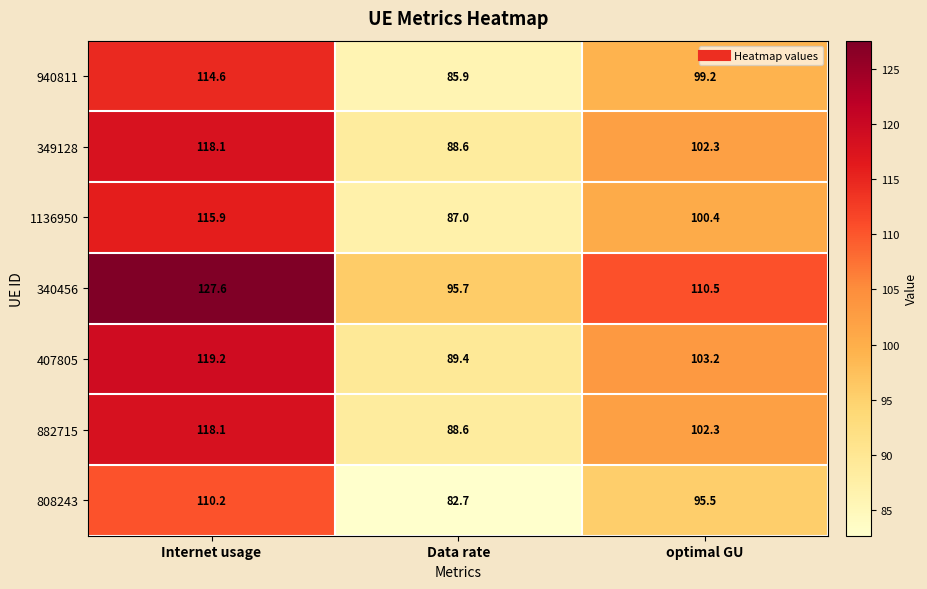

Reading right to left, extract all data points from this chart.

940811: 99.2	85.9	114.6
349128: 102.3	88.6	118.1
1136950: 100.4	87.0	115.9
340456: 110.5	95.7	127.6
407805: 103.2	89.4	119.2
882715: 102.3	88.6	118.1
808243: 95.5	82.7	110.2